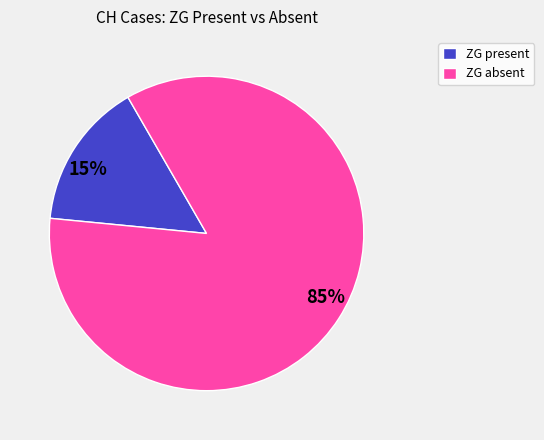

Combined, do 15% and 85% account for over 50%?

Yes